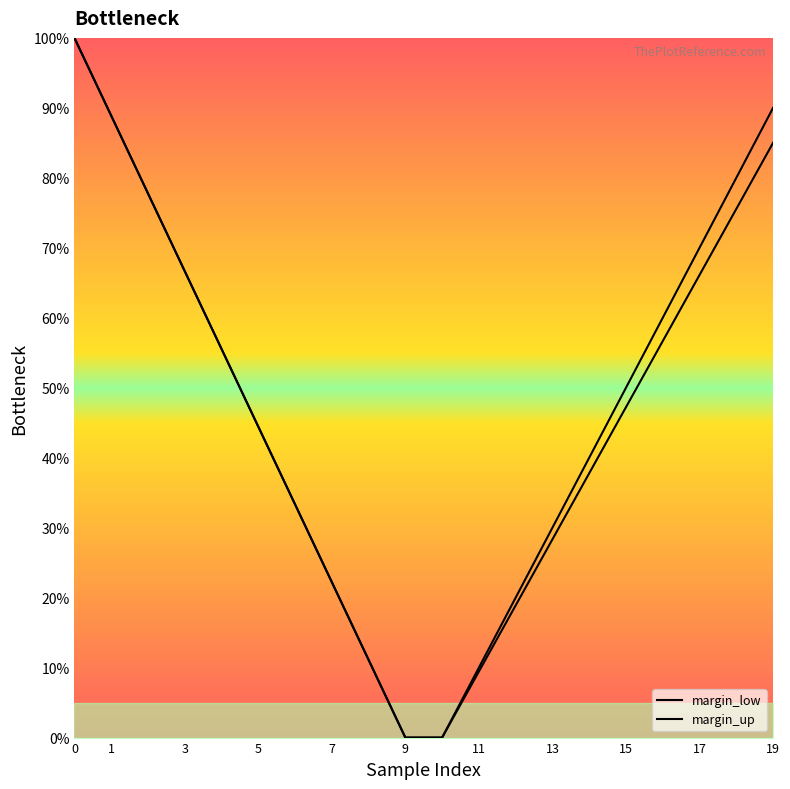

Which series has the largest range (max minus min)?

margin_low